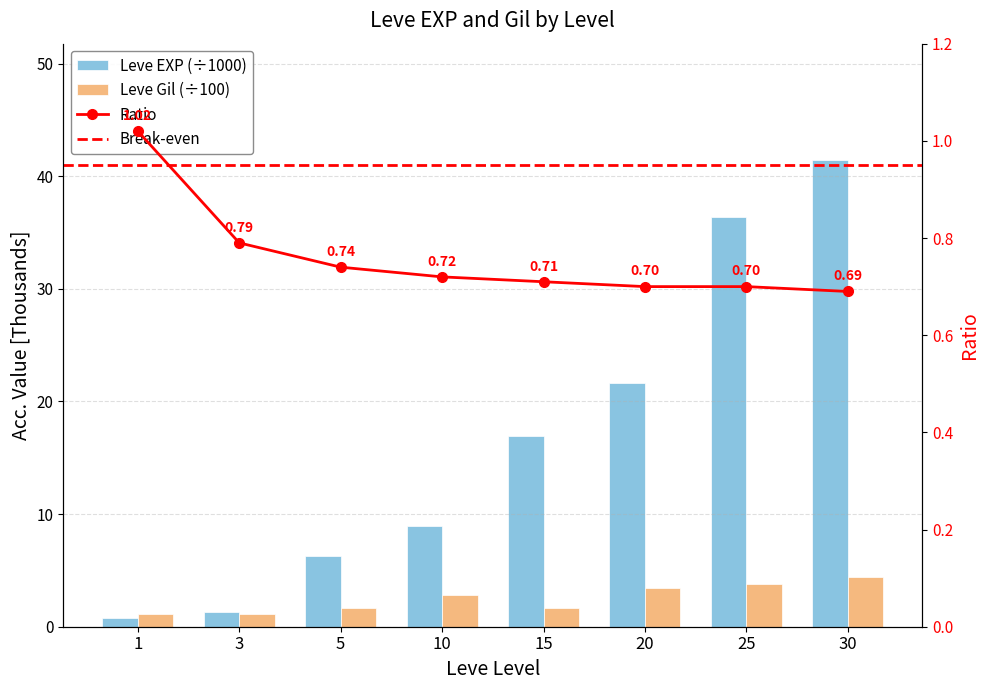

True or false: Leve Gil has a value of 1.1 at 1.

True